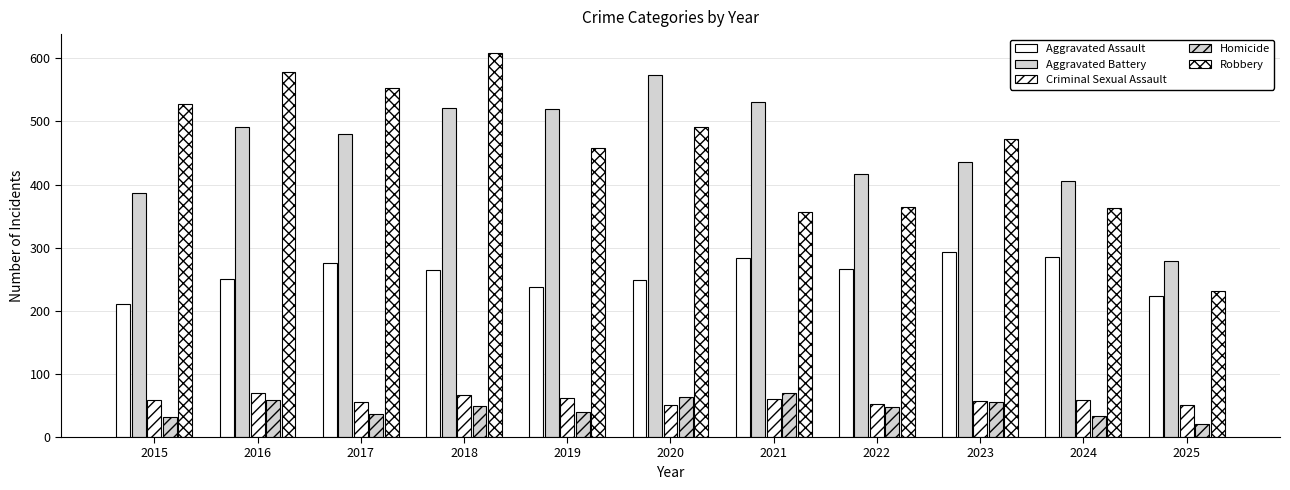

Count the number of categories in the chart.

11